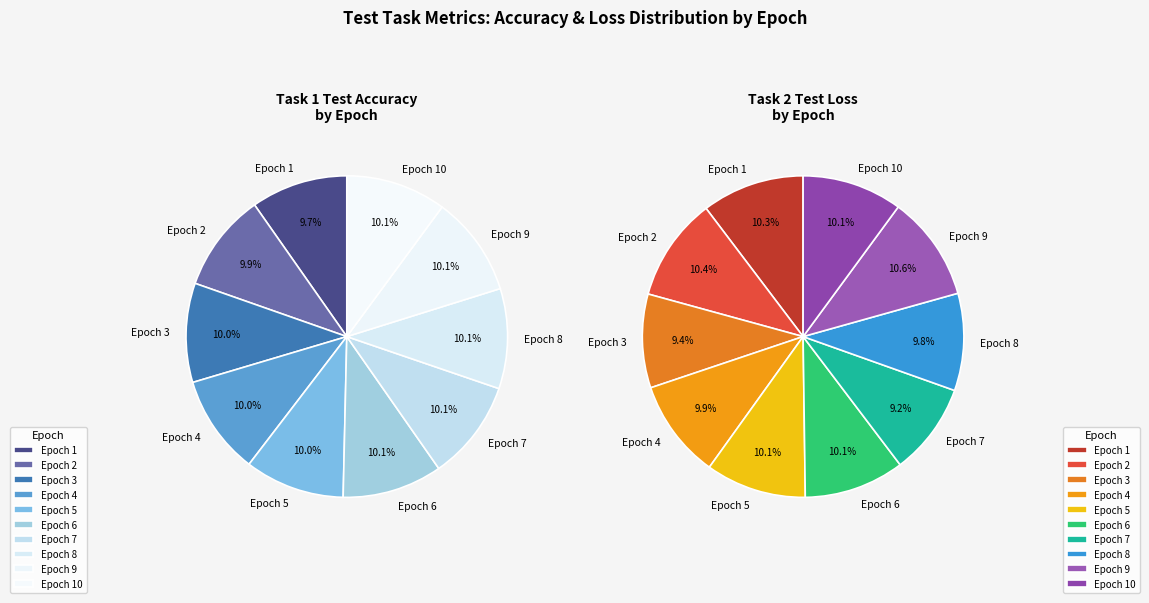

What is the spread (max minus min) of values at Epoch 10?

94.4